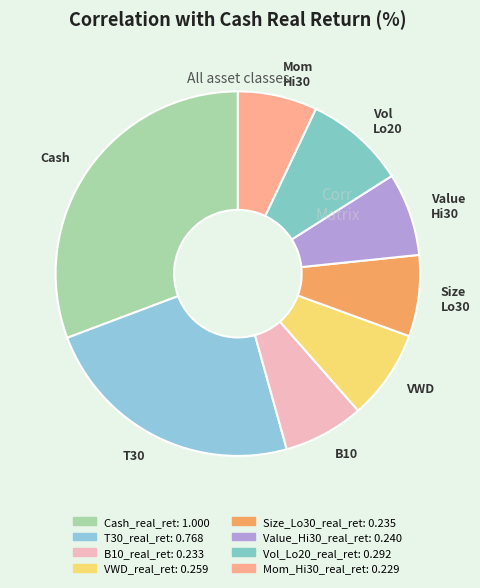

Which category has the biggest portion of the pie?

Cash